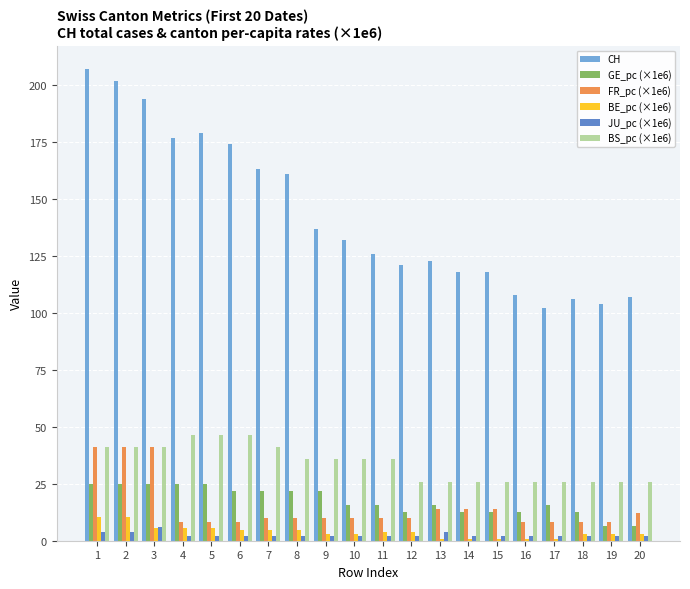

What is the value of the CH bar at the 17th from the left?

102.0